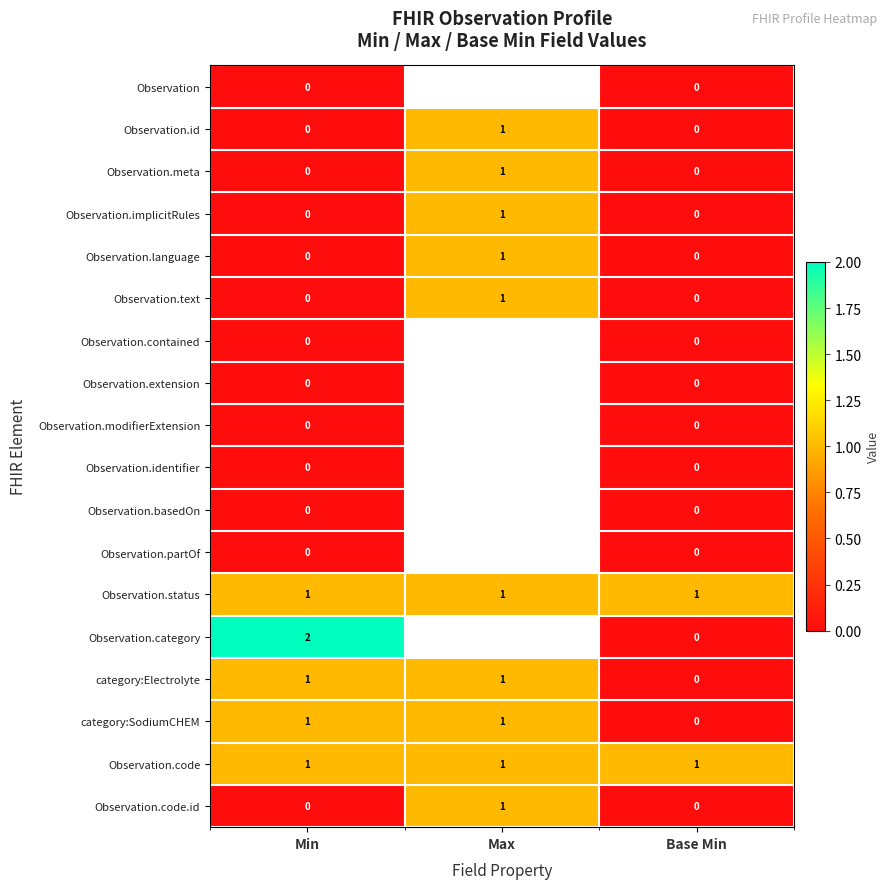

True or false: Observation.meta has a value of 0 at Min.

True